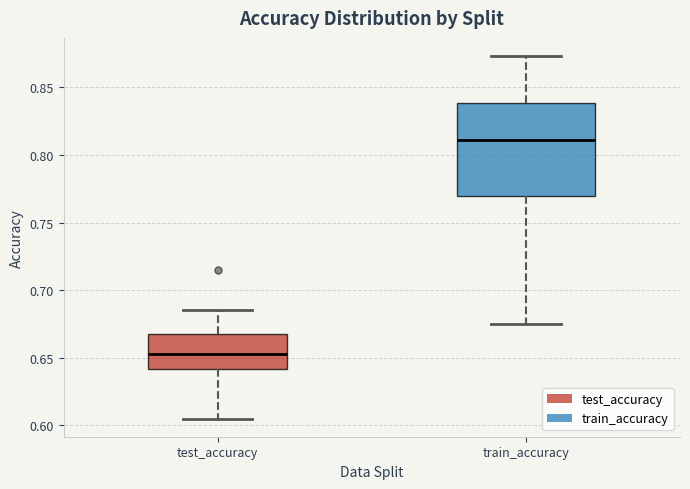

Where does the upper whisker of the box for test_accuracy end on the y-axis? The values are not printed on the chart, so give them approximately, as read against the axis.

0.685